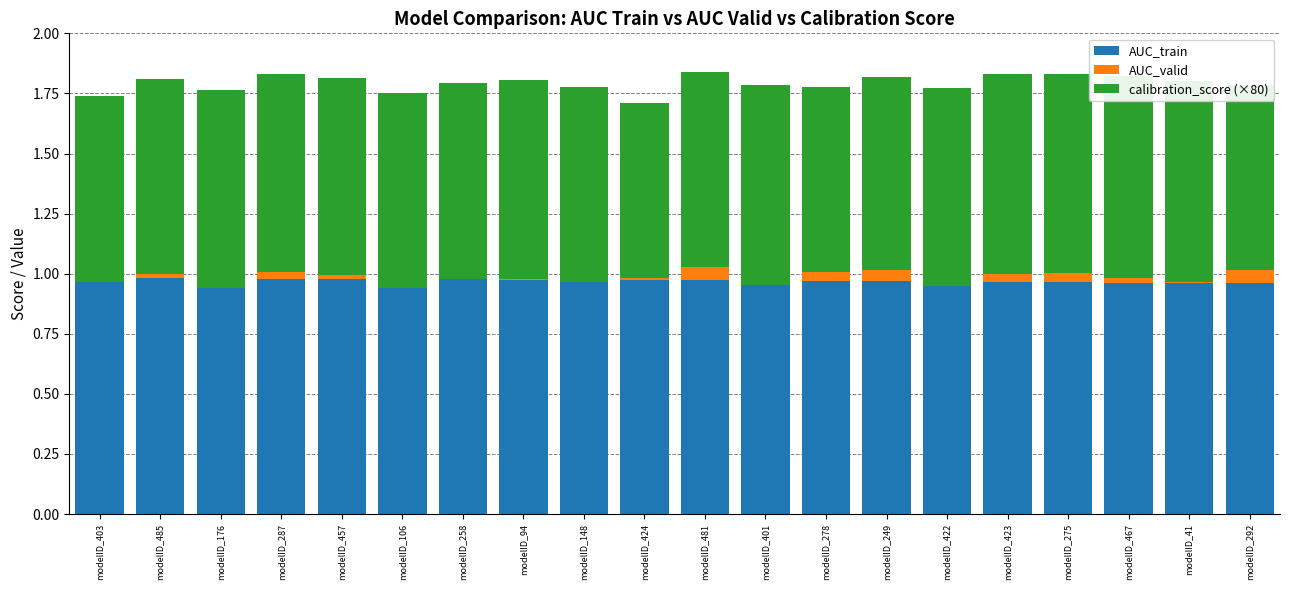

What is the difference between the highest and lowest values at modelID_457?

1.0